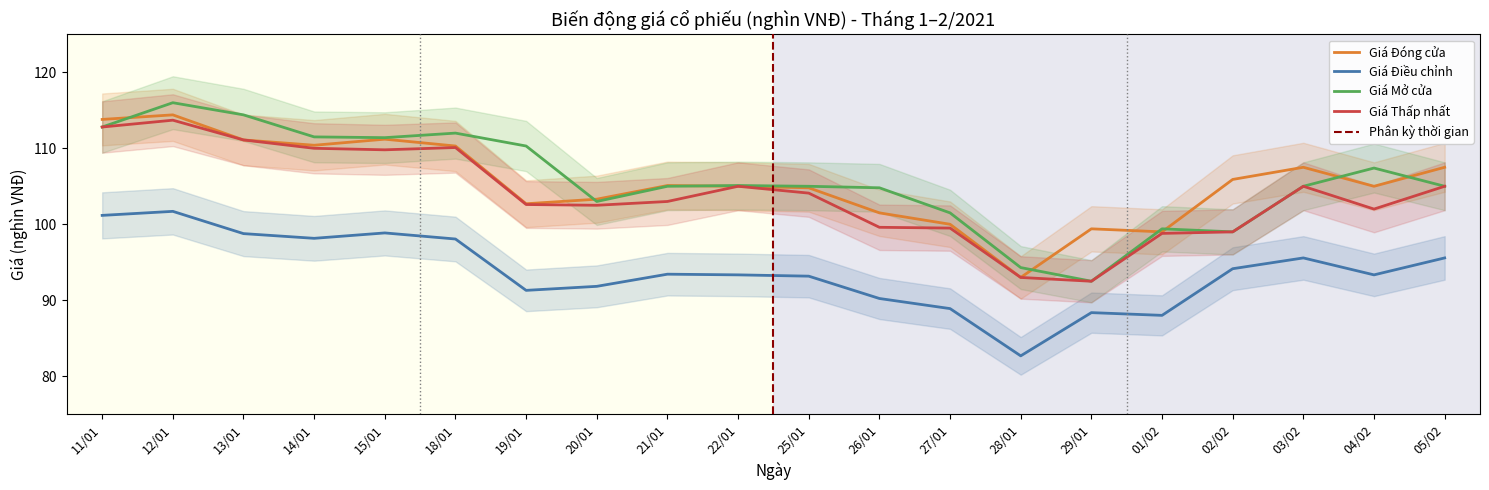

Is the value of Giá Thấp nhất at 29/01 greater than the value of Giá Điều chỉnh at 26/01?

Yes